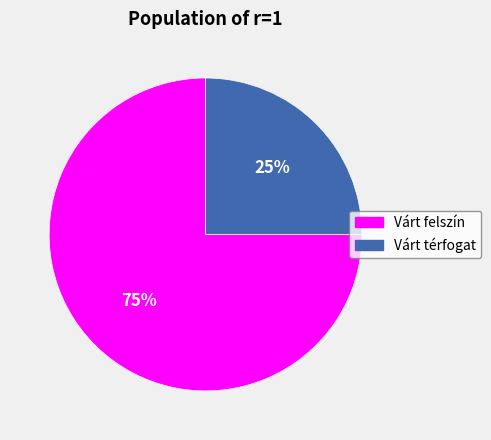

Is there any slice that represents more than half of the pie?

Yes